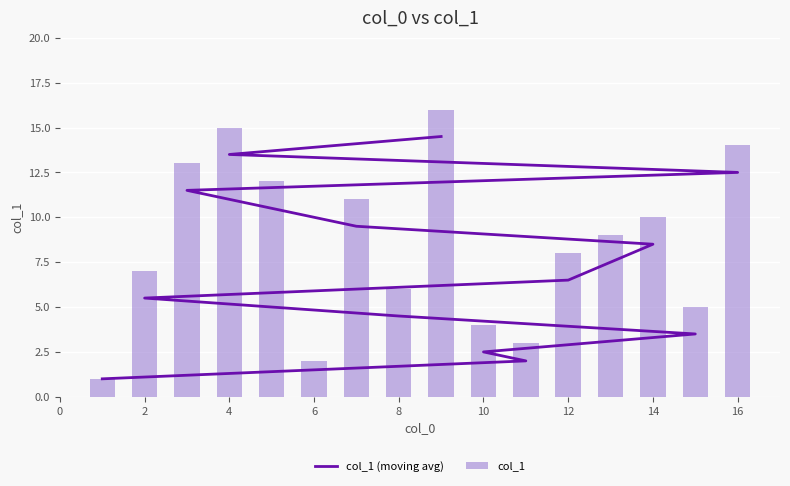

At 6, list the series in order from largest to smallest.

col_1, col_1 (moving avg)